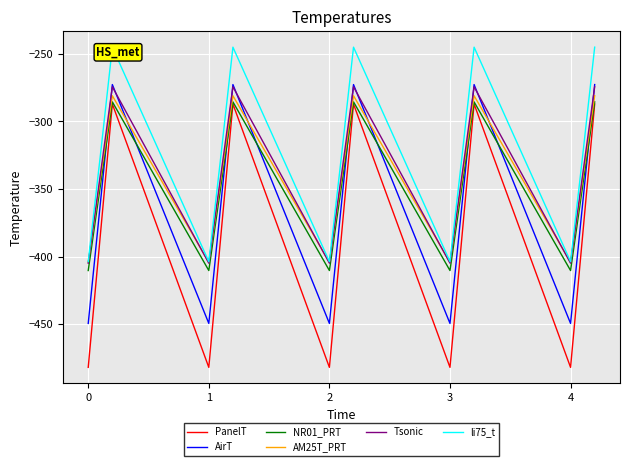

What is the maximum value shown in the chart?

-245.0